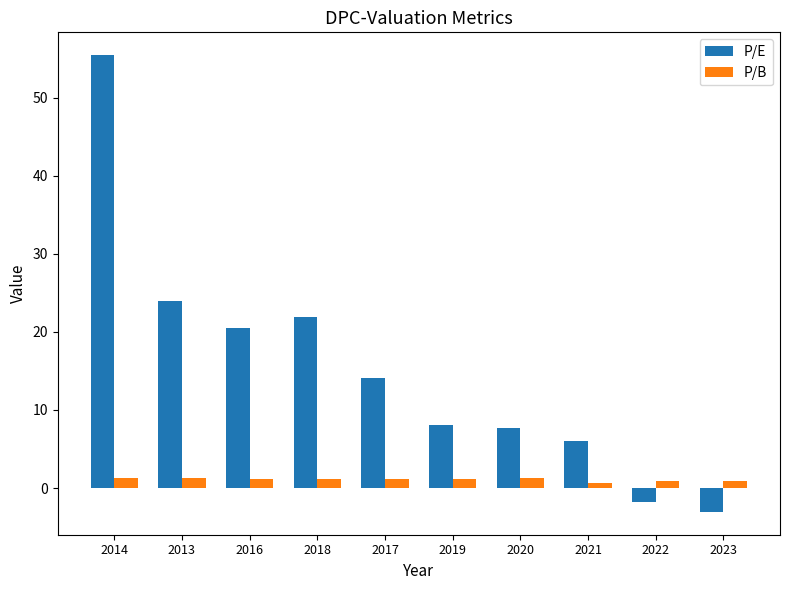

Between 2014 and 2016, which series saw the biggest shift?

P/E